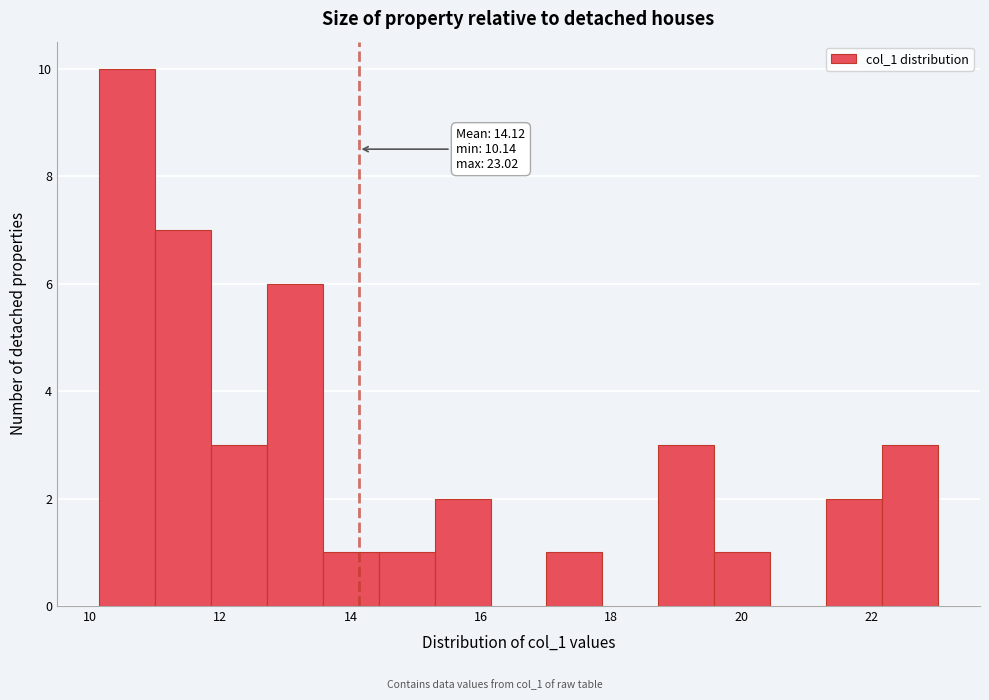

Over which range of the x-axis is the bar tallest?

10.2 to 11.0